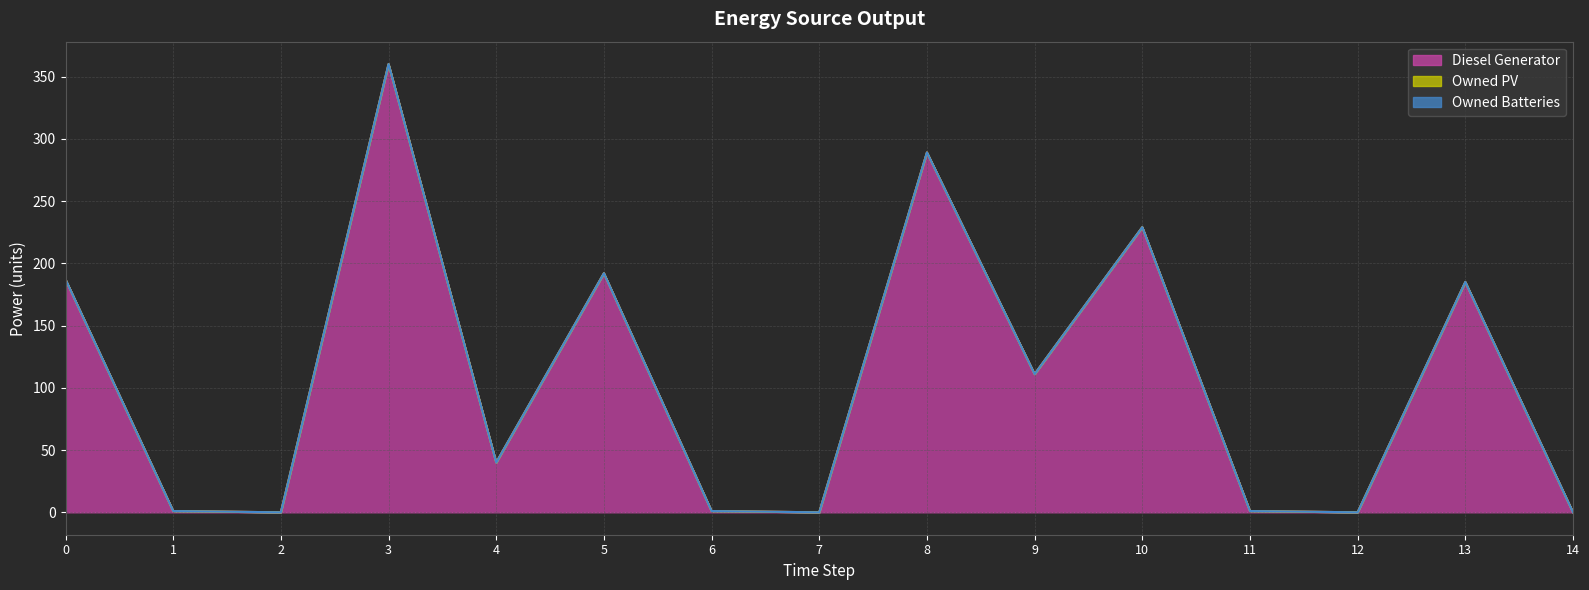

List the series in order of their peak value, highest first.

Diesel Generator, Owned PV, Owned Batteries